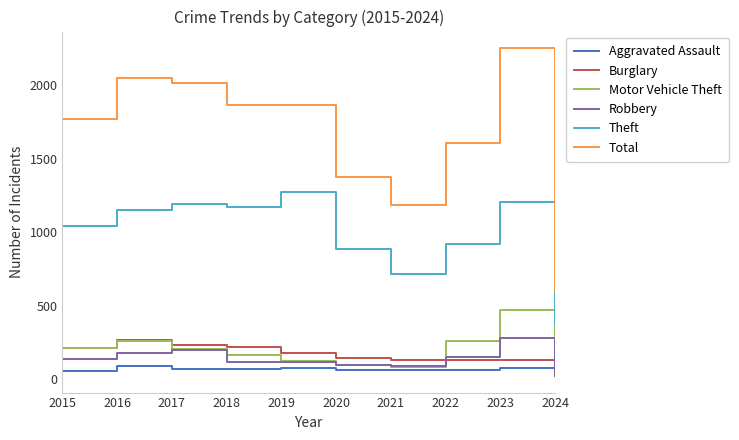

Between 2021 and 2022, which series saw the biggest shift?

Total